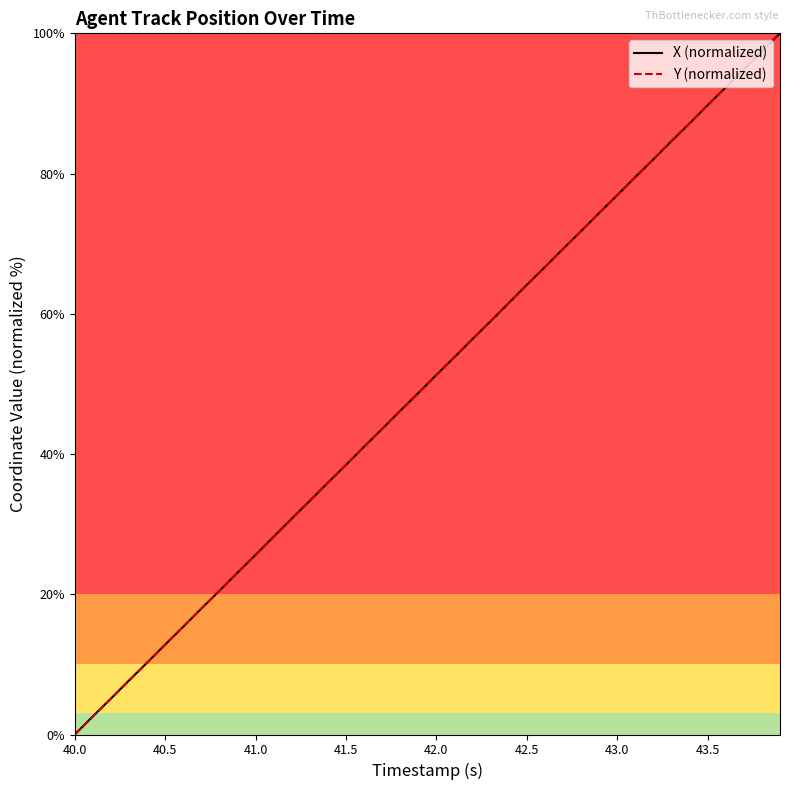

What is the maximum value shown in the chart?

100.0